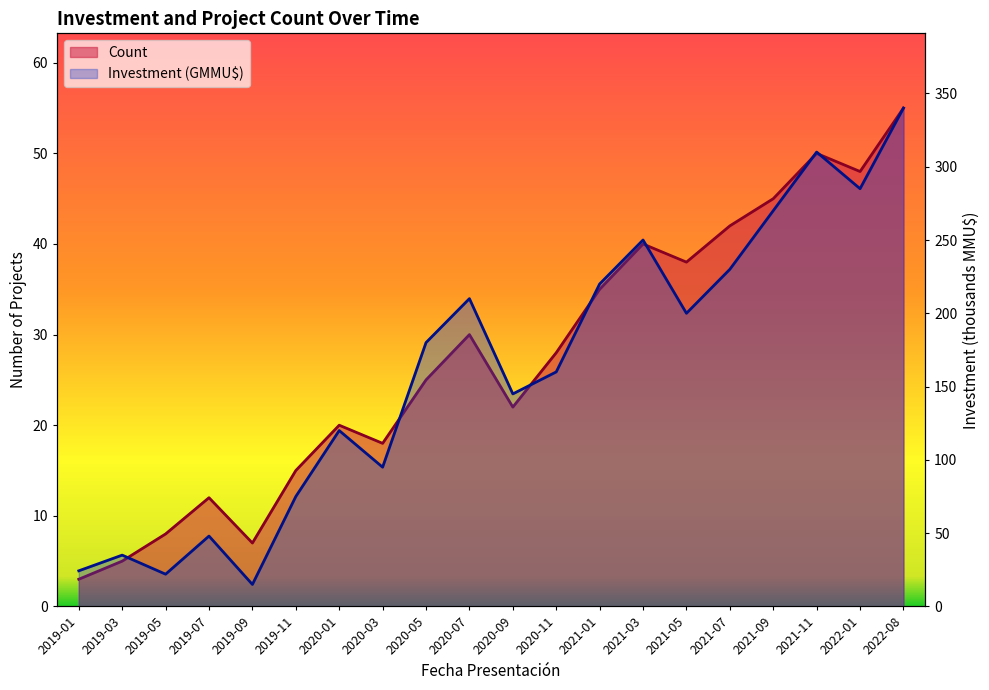

How many interior local peaks does the Investment(MMU$) series have?

6